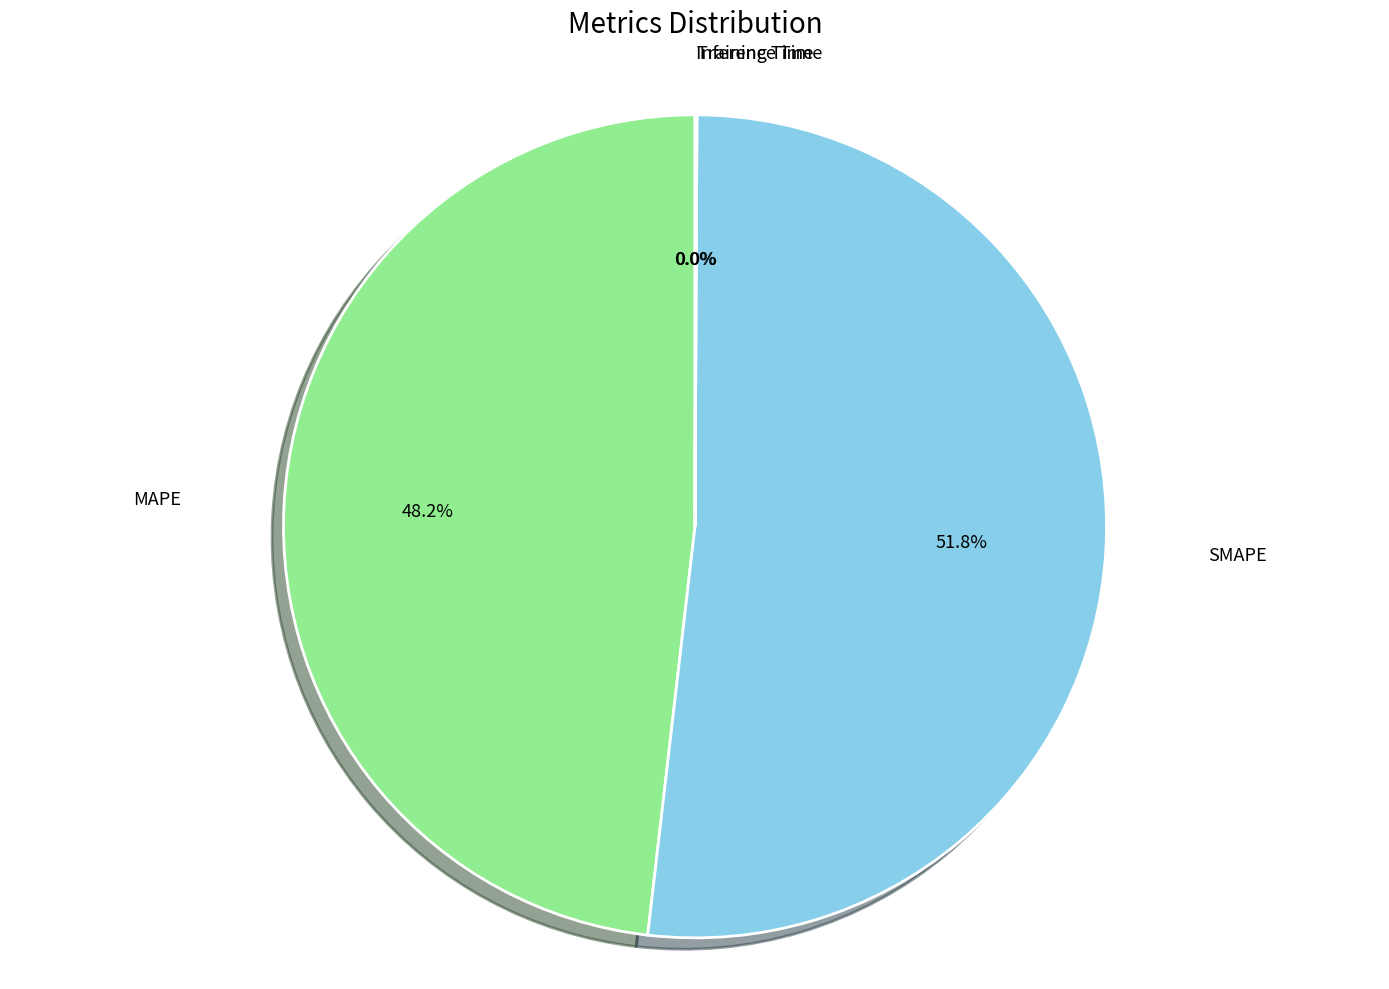

Which slice is the largest?

SMAPE